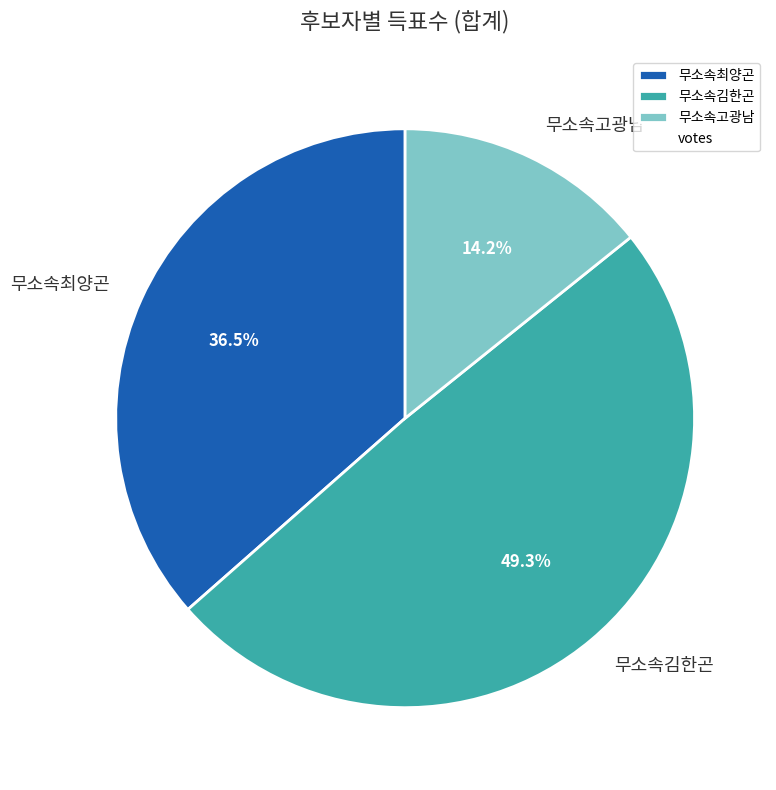

Is it true that 무소속고광남 is 14% of the pie?

True